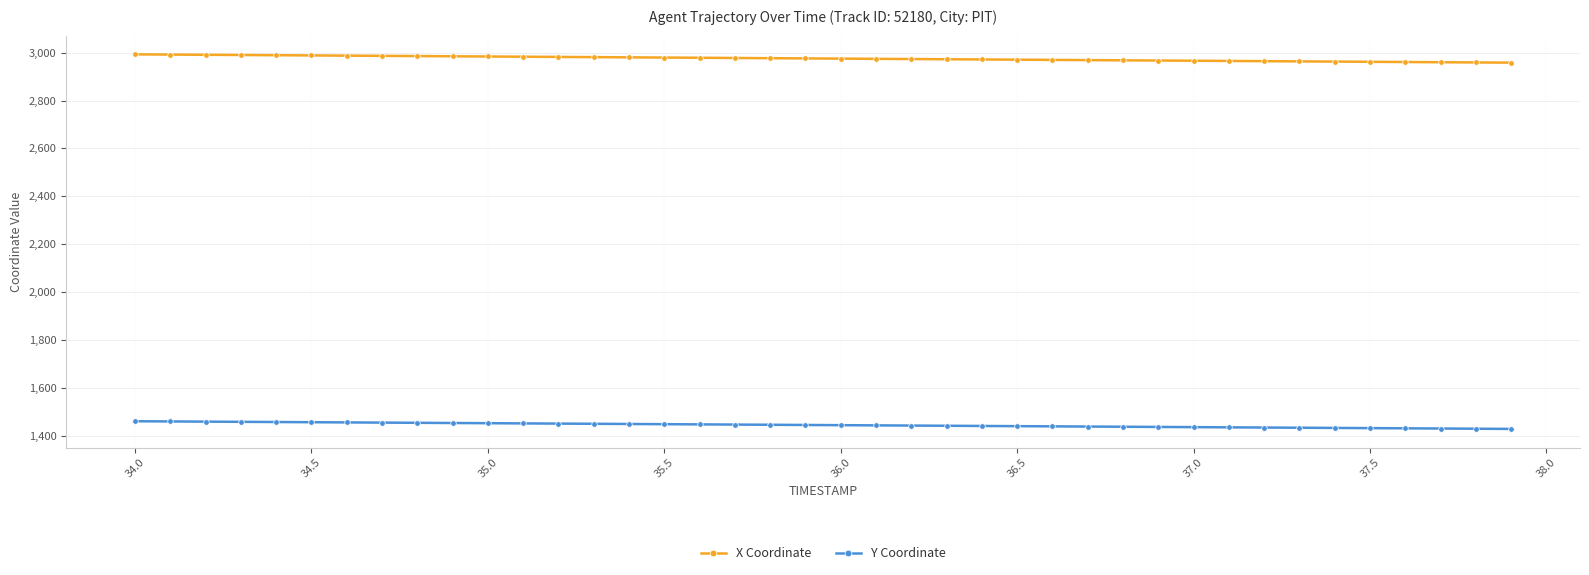

What is the difference between the second highest and second lowest values in the Y Coordinate series?

30.5